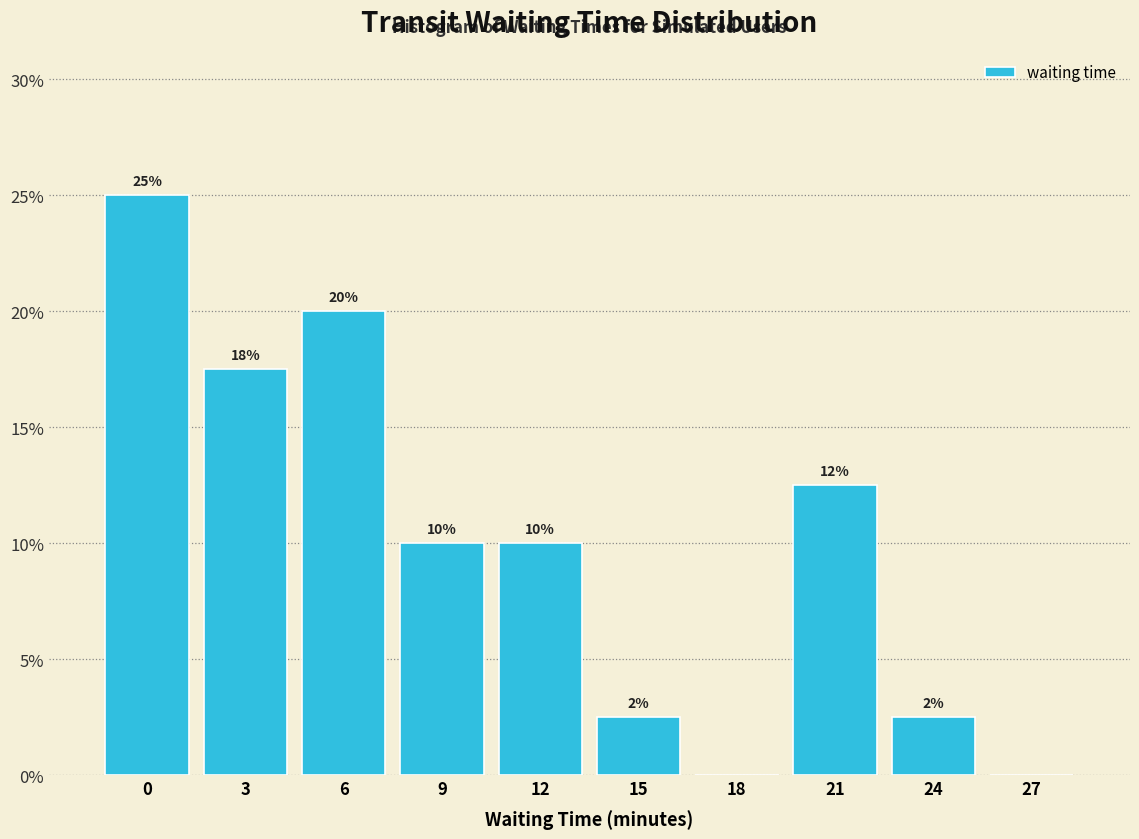

What is the change in value from 0 to 9?

-15.0